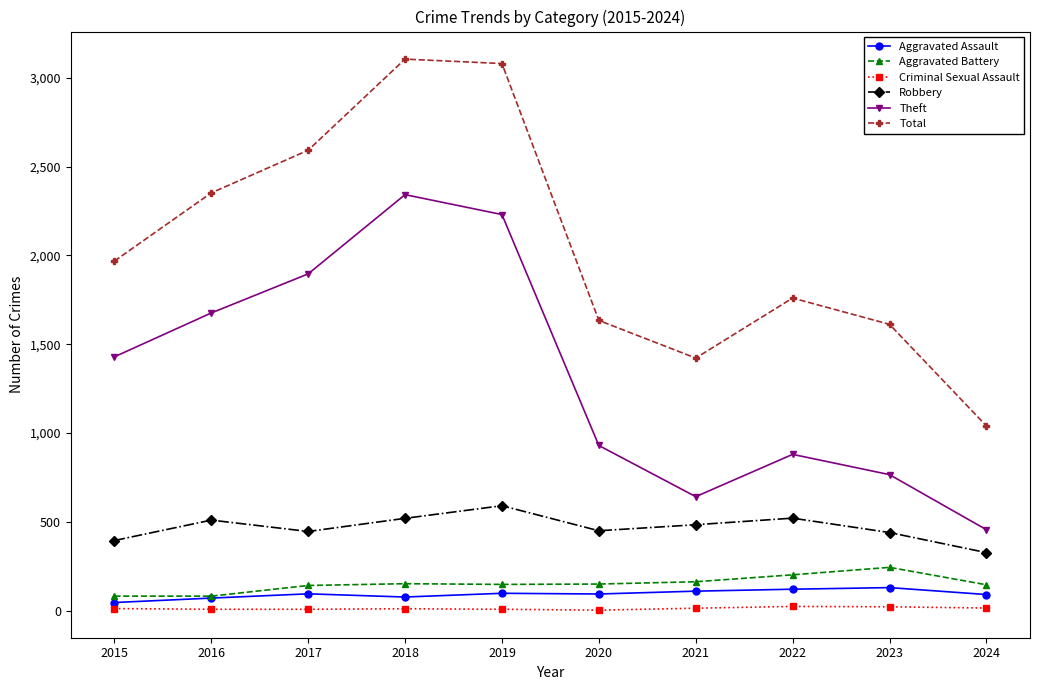

At how many categories does at least one series exceed 2422?

3